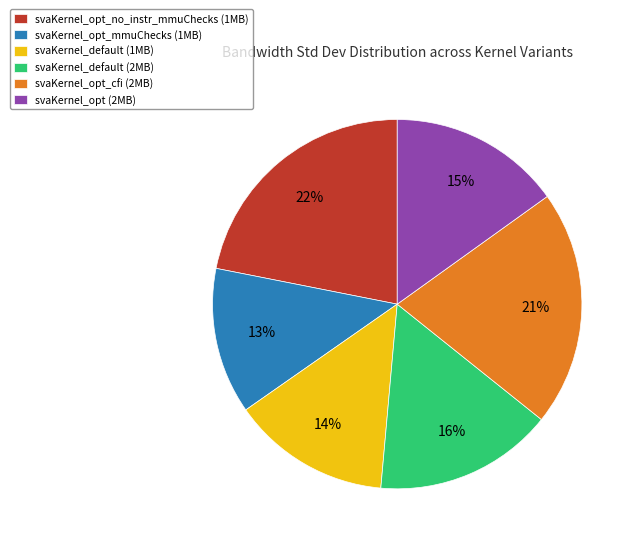

What percentage is the svaKernel_opt_cfi (2MB) slice, to the nearest percent?

21%